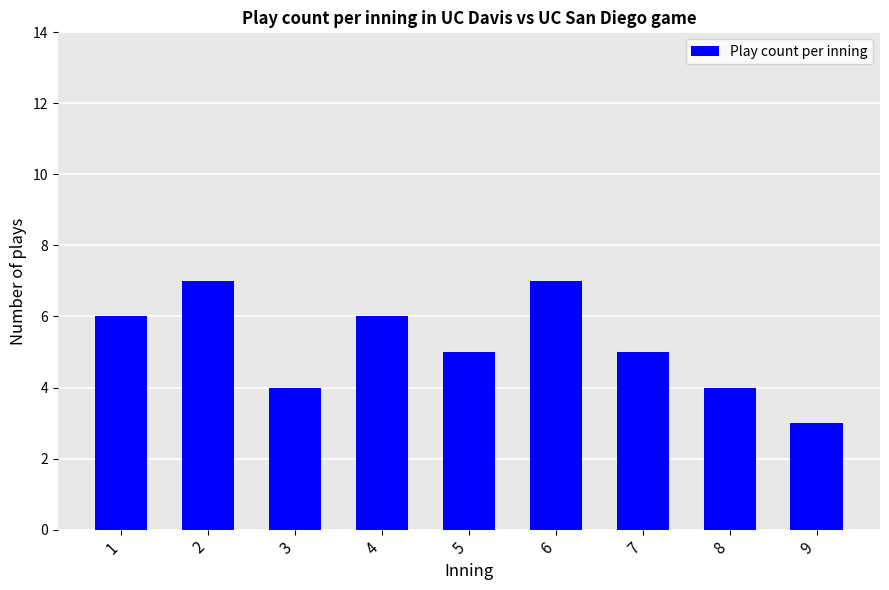

How many bars are there in total?

9